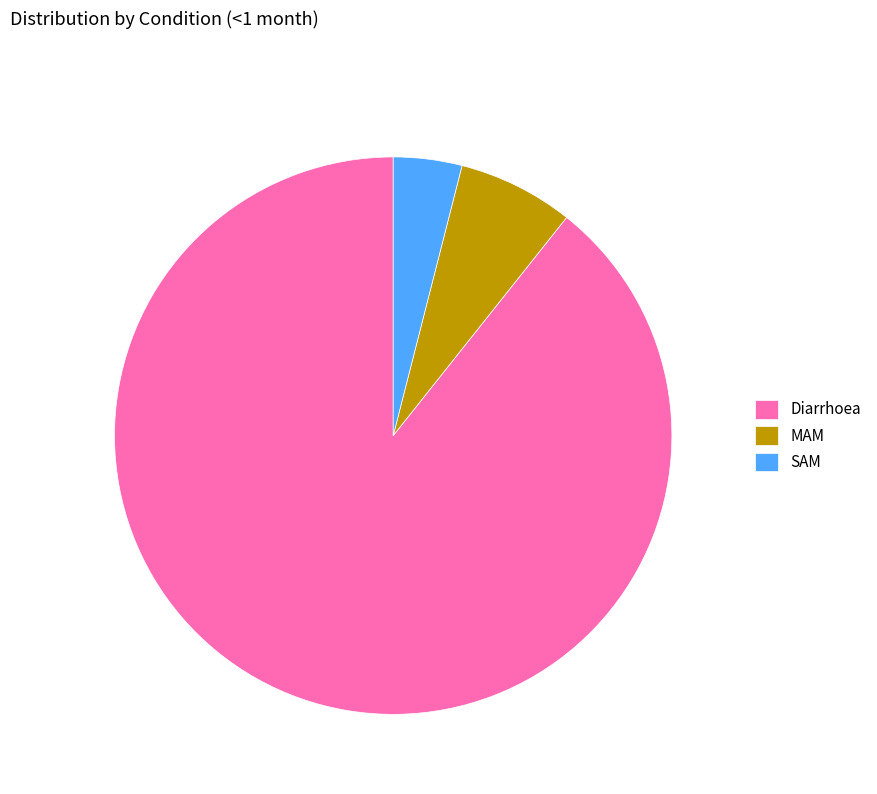

Is there any slice that represents more than half of the pie?

Yes